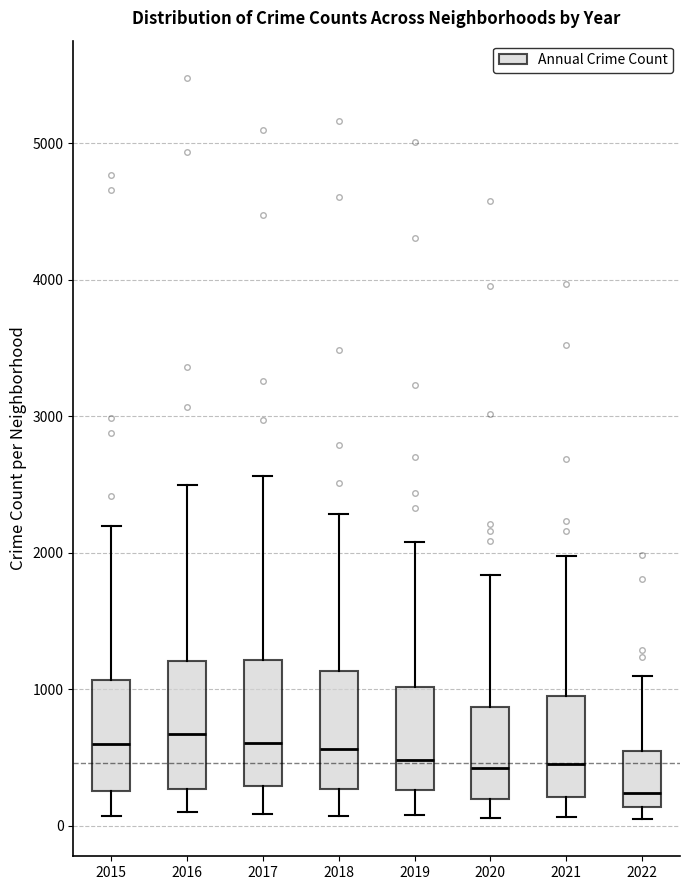

Reading left to right, read every box against the y-axis: the position of its median line, the range the box covers, and the ends of its whiskers. The values are not printed on the chart, so give them approximately, as read against the axis.

2015: median 600, box 300 to 1100, whiskers 100 to 2200
2016: median 700, box 300 to 1200, whiskers 100 to 2500
2017: median 600, box 300 to 1200, whiskers 100 to 2600
2018: median 600, box 300 to 1100, whiskers 100 to 2300
2019: median 500, box 300 to 1000, whiskers 100 to 2100
2020: median 400, box 200 to 900, whiskers 100 to 1800
2021: median 500, box 200 to 1000, whiskers 100 to 2000
2022: median 200, box 100 to 500, whiskers 0 to 1100